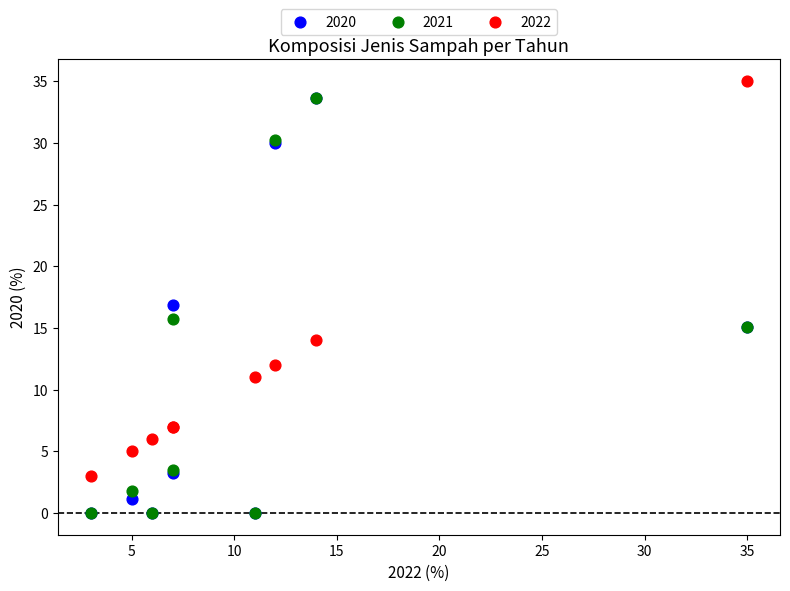

In the 2022 series, what Y value is closest to 19?

14.0